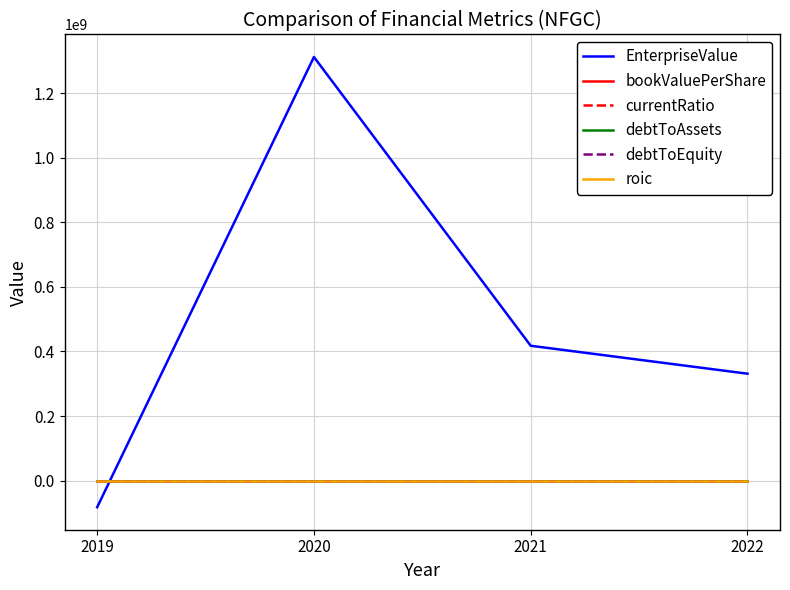

How many lines are shown in the chart?

6